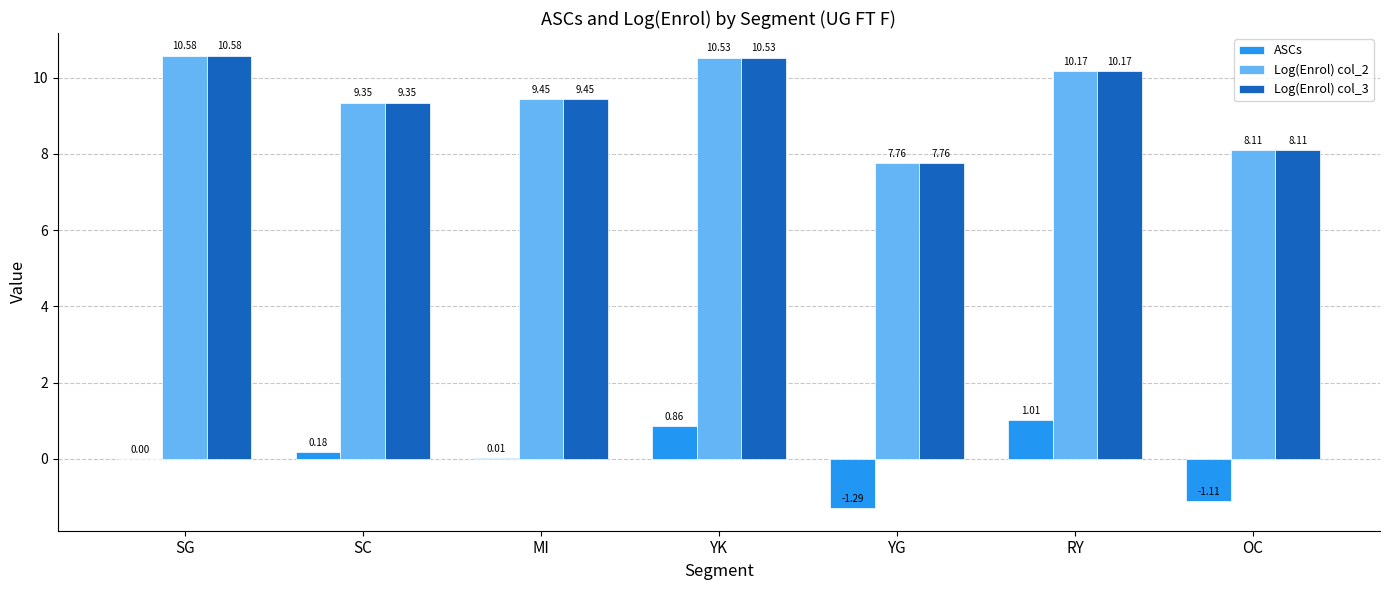

At which label does Log(Enrol) col_2 first exceed 9?

SG